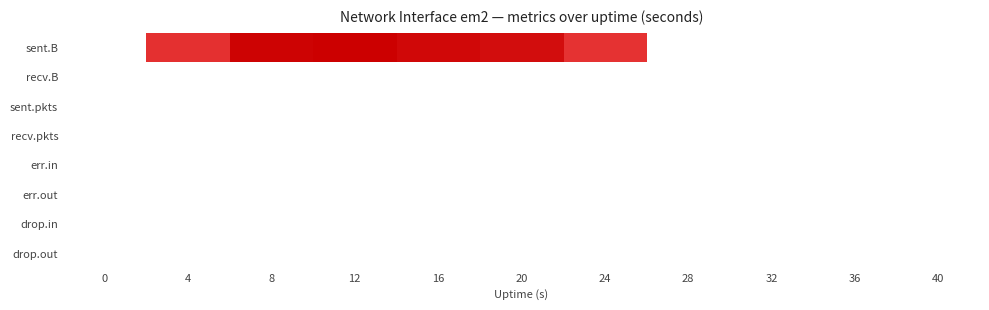

Which series has the largest range (max minus min)?

sent.B